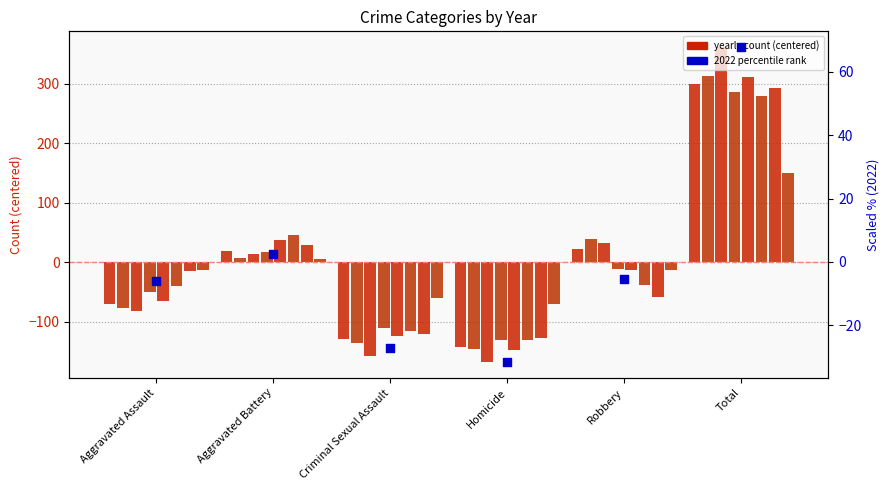

What is the change in value from Aggravated Battery to Robbery?

-8.1